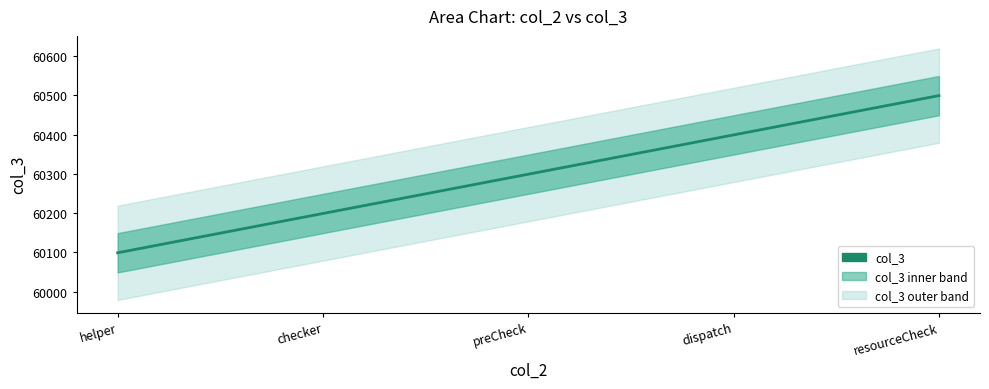

What value does the data have at resourceCheck?

60499